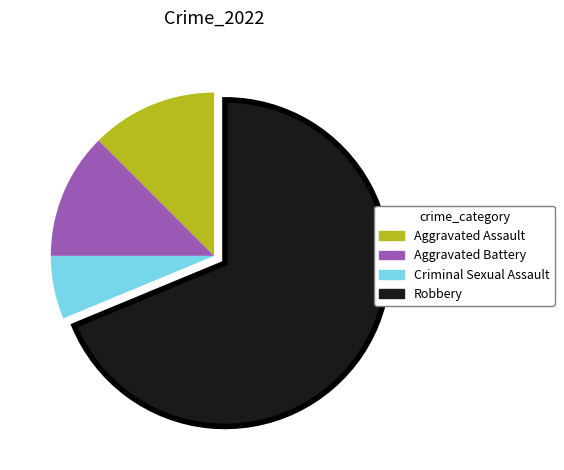

Which has a higher value, Aggravated Battery or Robbery?

Robbery